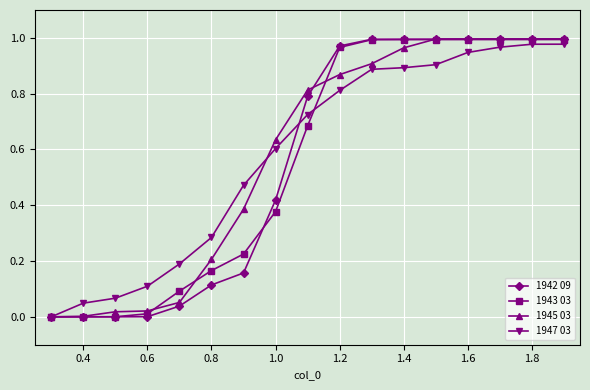

How many data points does each series have?

17